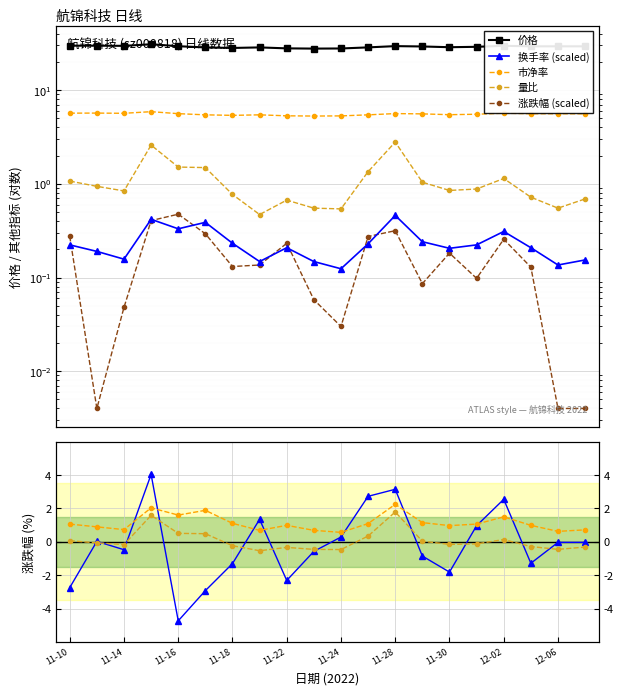

At 11-10, list the series in order from largest to smallest.

价格, 市净率, 量比, 换手率, 涨跌幅%